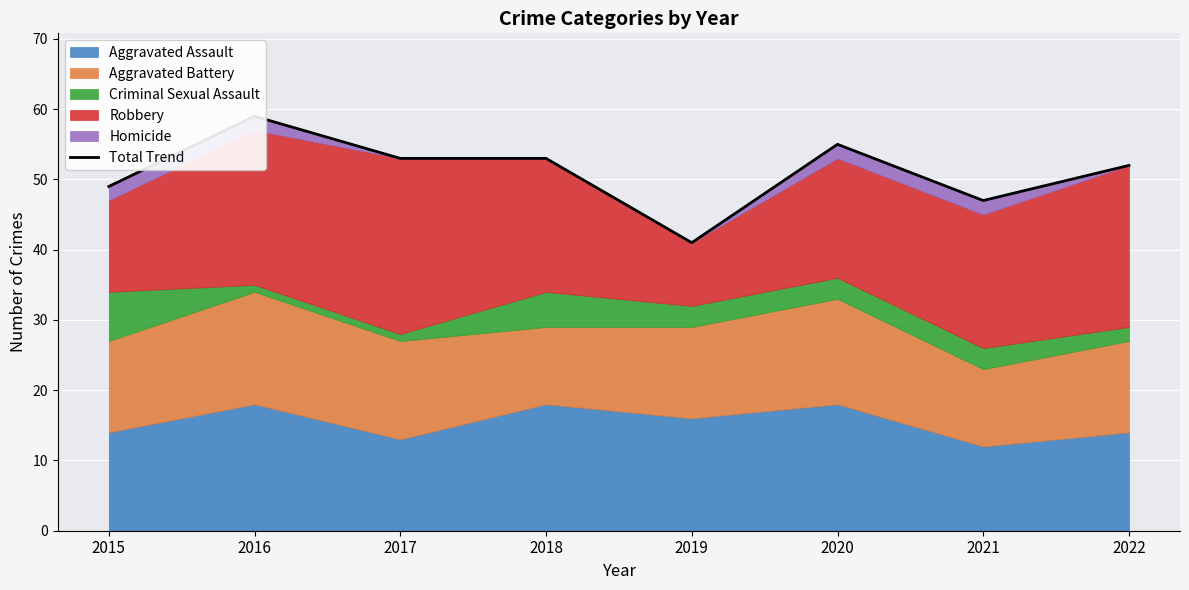

Which has a higher value, 2016 or 2017?

2016